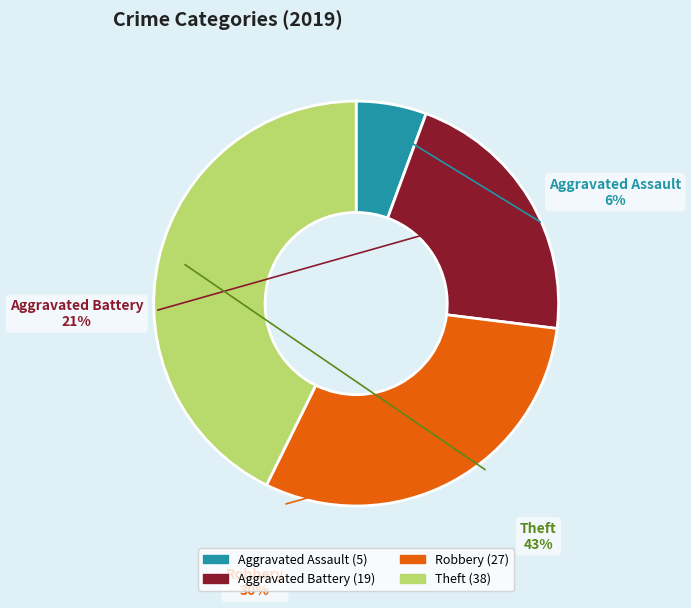

Rank the categories by value from lowest to highest.

Aggravated Assault, Aggravated Battery, Robbery, Theft